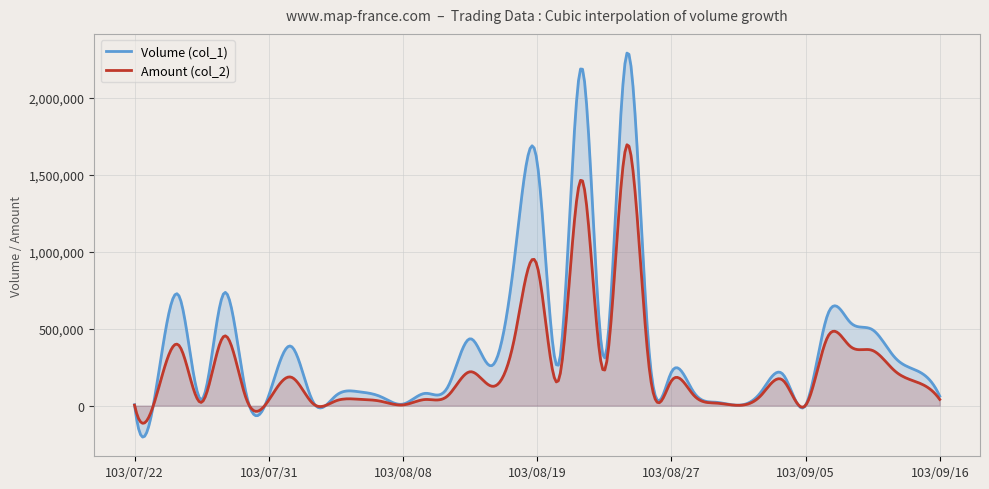

What is the spread (max minus min) of values at 103/08/18?

523090